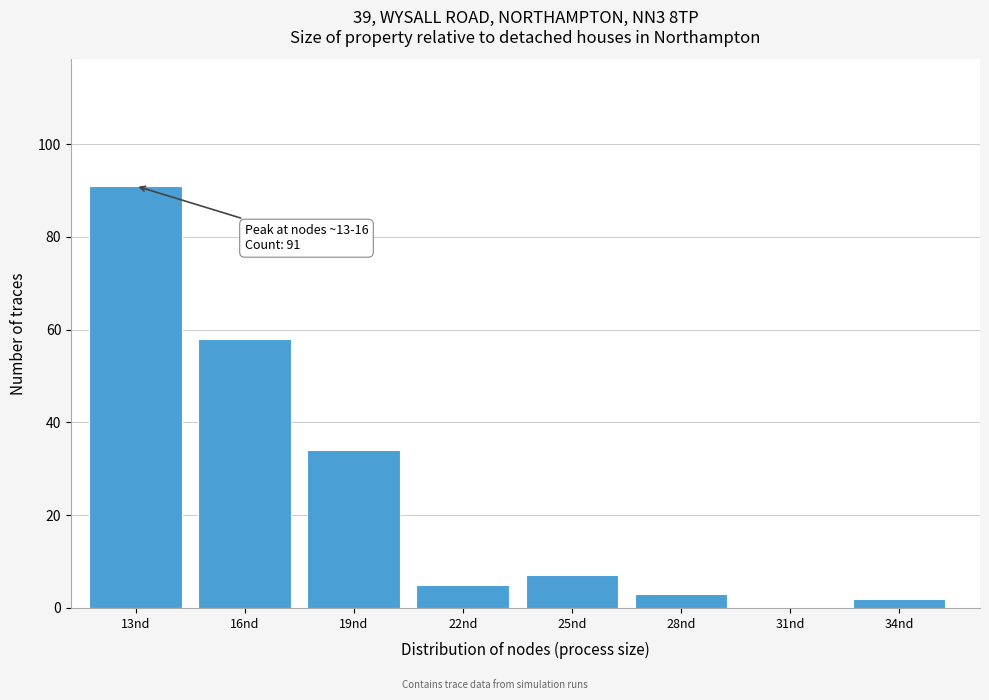

Reading left to right, what are all the values shown in this chart?

13nd=91	16nd=58	19nd=34	22nd=5	25nd=7	28nd=3	31nd=0	34nd=2